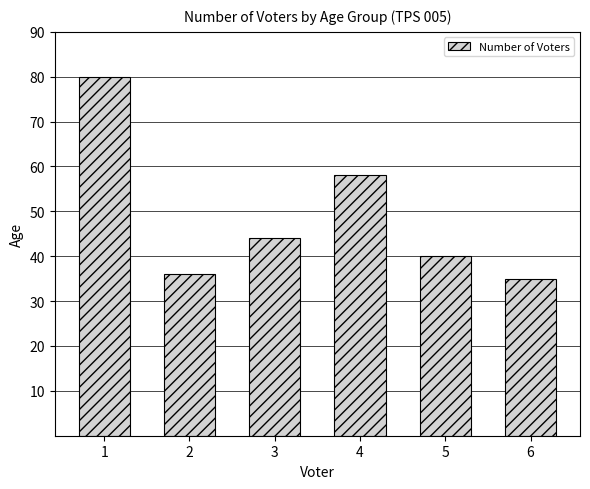

At which label does the data first exceed 44?

1